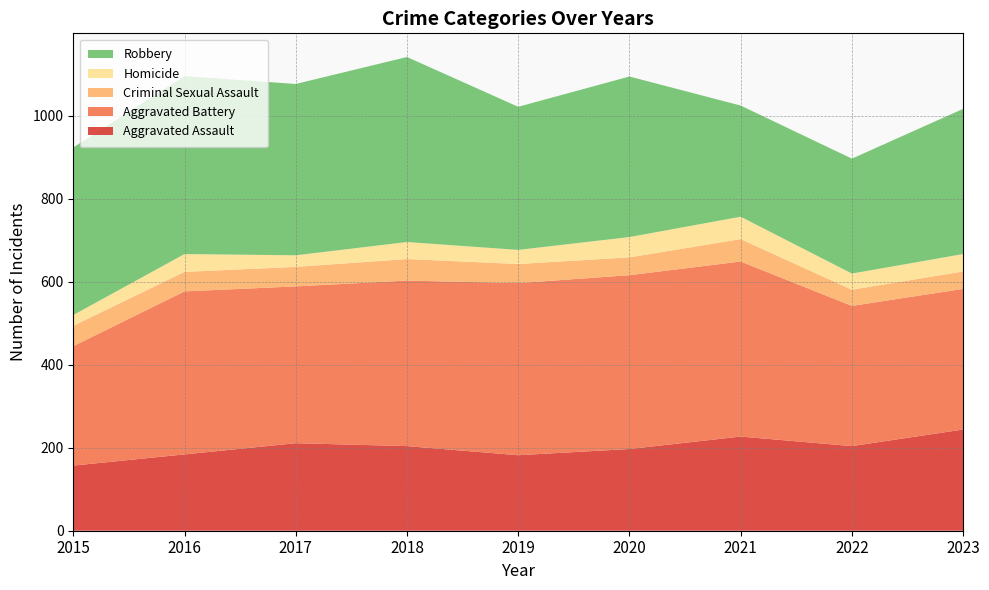

Reading left to right, what are all the values shown in this chart?

Aggravated Assault: 157	184	211	204	182	197	227	204	244
Aggravated Battery: 288	393	378	399	415	419	422	338	339
Criminal Sexual Assault: 49	47	47	52	46	43	54	39	42
Homicide: 26	43	28	41	34	49	54	39	42
Robbery: 404	429	413	446	345	387	268	277	350